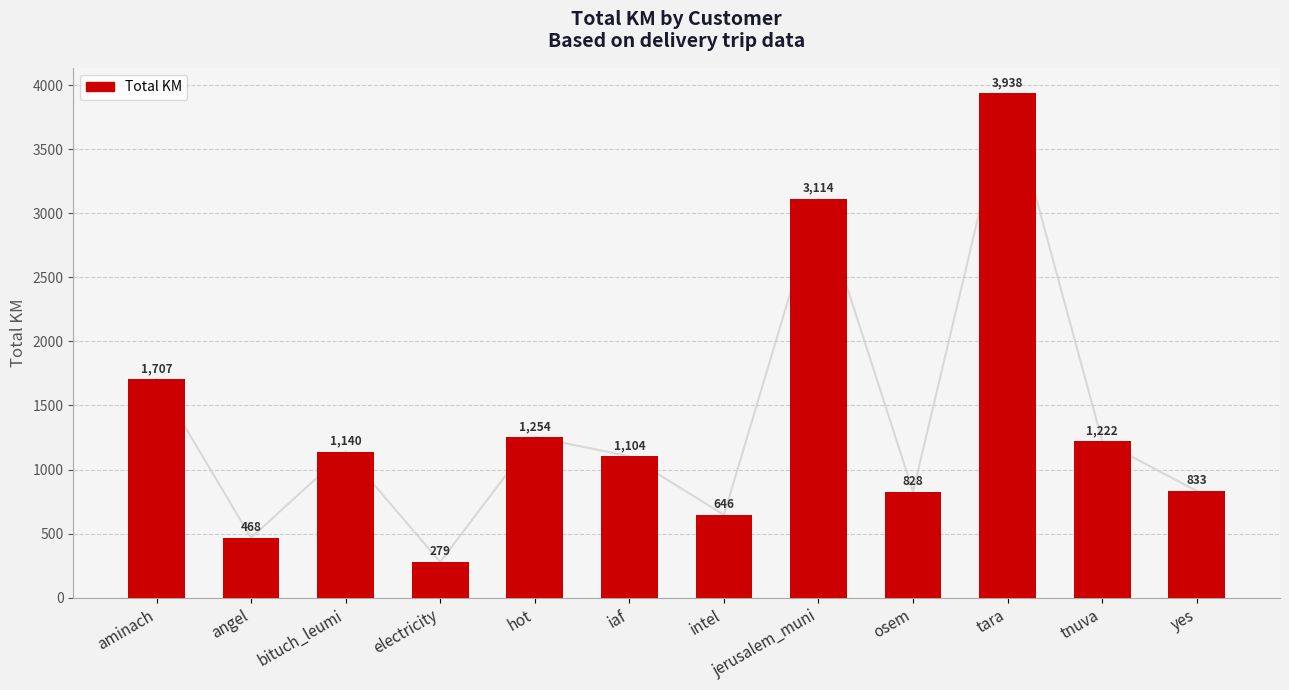

What position from the left is jerusalem_muni?

8